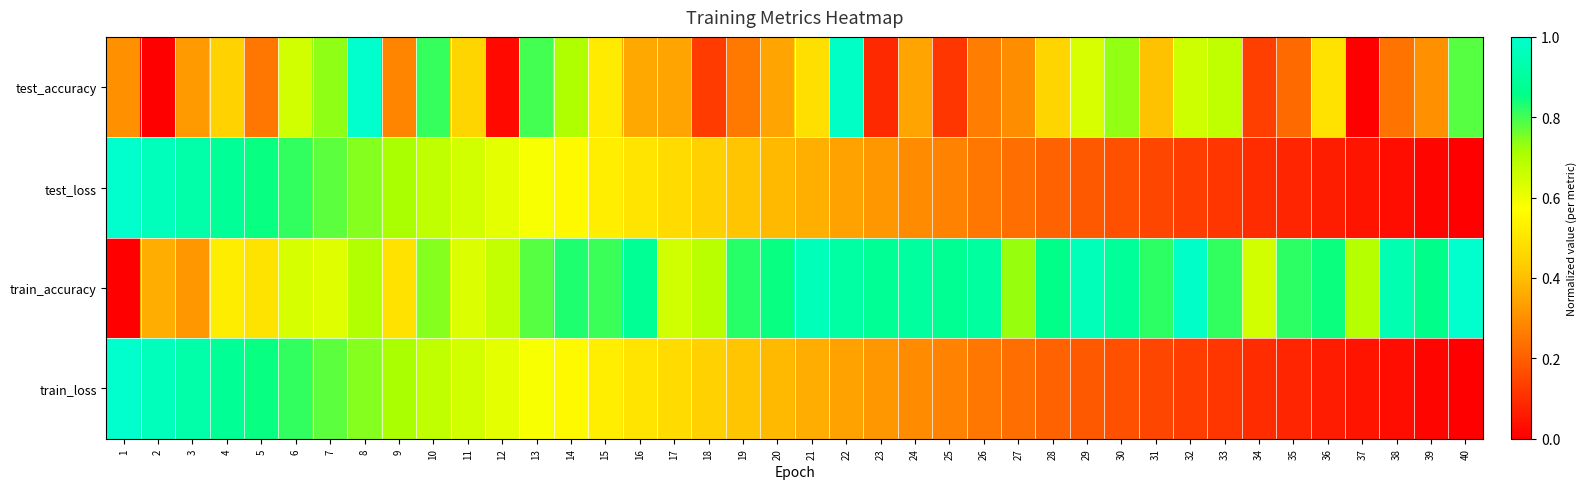

Reading left to right, what are all the values shown in this chart?

test_accuracy: 1=0.3	2=0.0	3=0.3	4=0.4	5=0.3	6=0.6	7=0.7	8=1.0	9=0.3	10=0.8	11=0.5	12=0.0	13=0.8	14=0.7	15=0.5	16=0.4	17=0.3	18=0.1	19=0.3	20=0.3	21=0.5	22=1.0	23=0.1	24=0.3	25=0.1	26=0.3	27=0.3	28=0.5	29=0.6	30=0.7	31=0.4	32=0.7	33=0.7	34=0.1	35=0.2	36=0.5	37=0.0	38=0.2	39=0.3	40=0.8
test_loss: 1=1.0	2=1.0	3=0.9	4=0.9	5=0.9	6=0.8	7=0.8	8=0.7	9=0.7	10=0.7	11=0.6	12=0.6	13=0.6	14=0.6	15=0.5	16=0.5	17=0.5	18=0.4	19=0.4	20=0.4	21=0.4	22=0.3	23=0.3	24=0.3	25=0.3	26=0.3	27=0.2	28=0.2	29=0.2	30=0.2	31=0.2	32=0.1	33=0.1	34=0.1	35=0.1	36=0.1	37=0.0	38=0.0	39=0.0	40=0.0
train_accuracy: 1=0.0	2=0.4	3=0.3	4=0.5	5=0.5	6=0.6	7=0.6	8=0.7	9=0.5	10=0.7	11=0.6	12=0.7	13=0.8	14=0.8	15=0.8	16=0.9	17=0.6	18=0.7	19=0.8	20=0.8	21=1.0	22=0.9	23=0.9	24=0.9	25=0.9	26=0.9	27=0.7	28=0.9	29=1.0	30=0.9	31=0.8	32=1.0	33=0.8	34=0.6	35=0.8	36=0.8	37=0.7	38=0.9	39=0.9	40=1.0
train_loss: 1=1.0	2=1.0	3=0.9	4=0.9	5=0.9	6=0.8	7=0.8	8=0.7	9=0.7	10=0.7	11=0.6	12=0.6	13=0.6	14=0.6	15=0.5	16=0.5	17=0.5	18=0.4	19=0.4	20=0.4	21=0.4	22=0.3	23=0.3	24=0.3	25=0.3	26=0.3	27=0.2	28=0.2	29=0.2	30=0.2	31=0.2	32=0.1	33=0.1	34=0.1	35=0.1	36=0.1	37=0.0	38=0.0	39=0.0	40=0.0